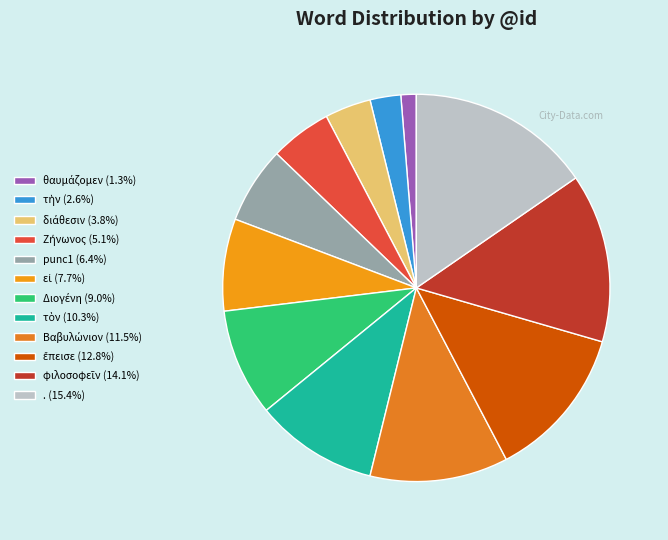

Is there a majority slice in this chart?

No